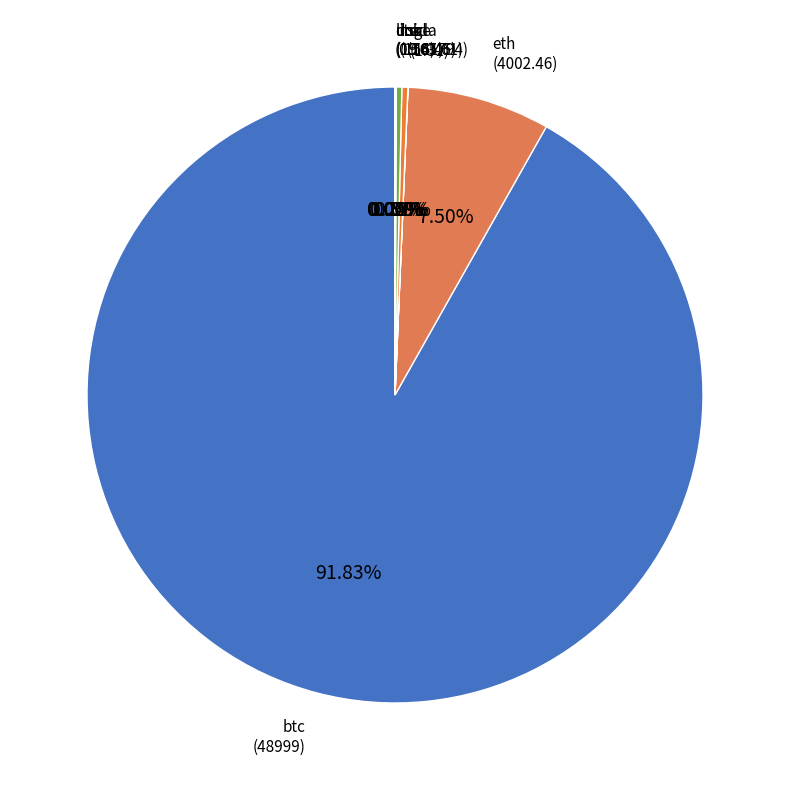

Does any single category account for the majority?

Yes